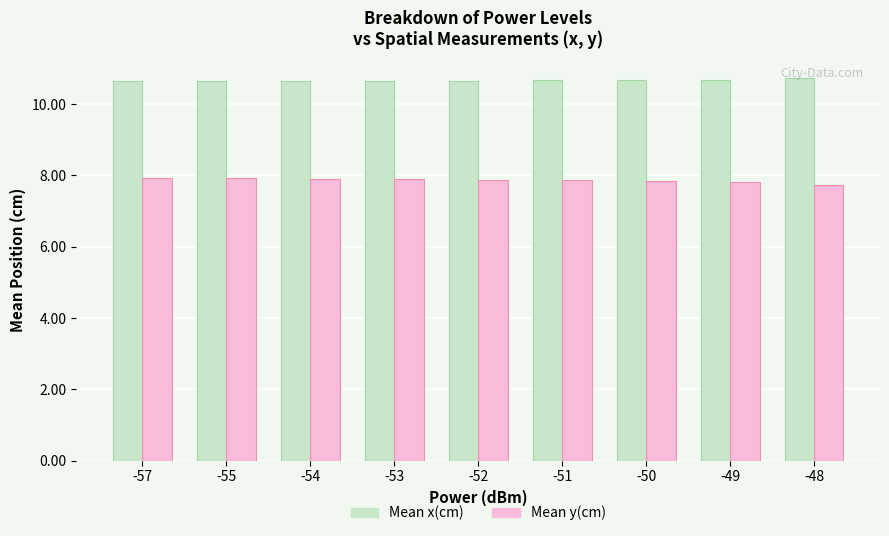

At how many categories does at least one series exceed 9?

9